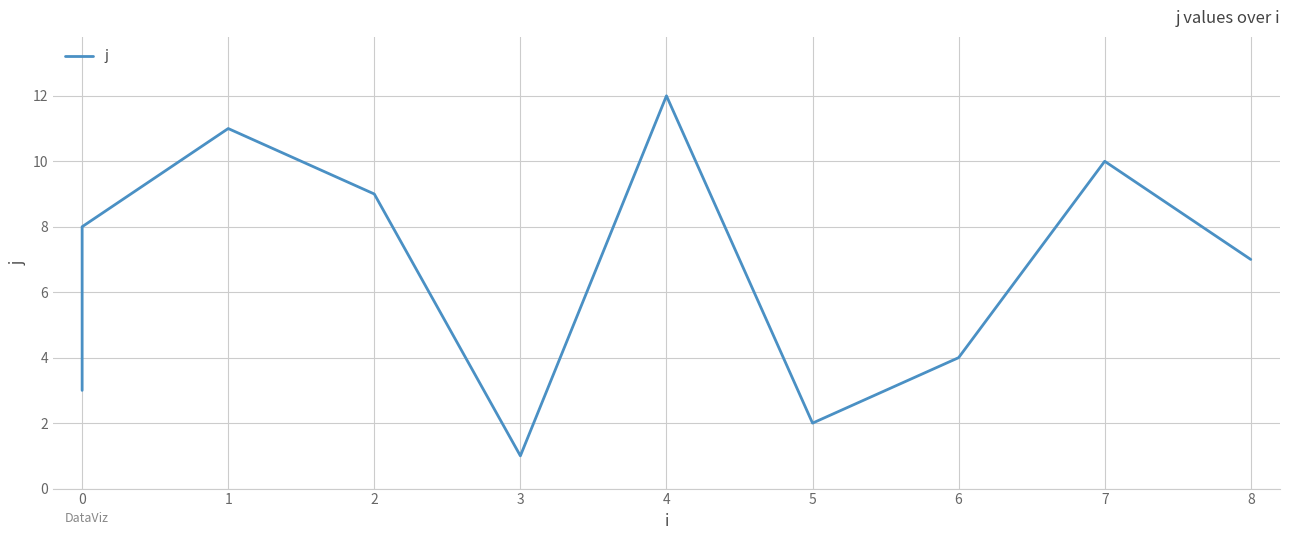

How many categories are shown in the chart?

12